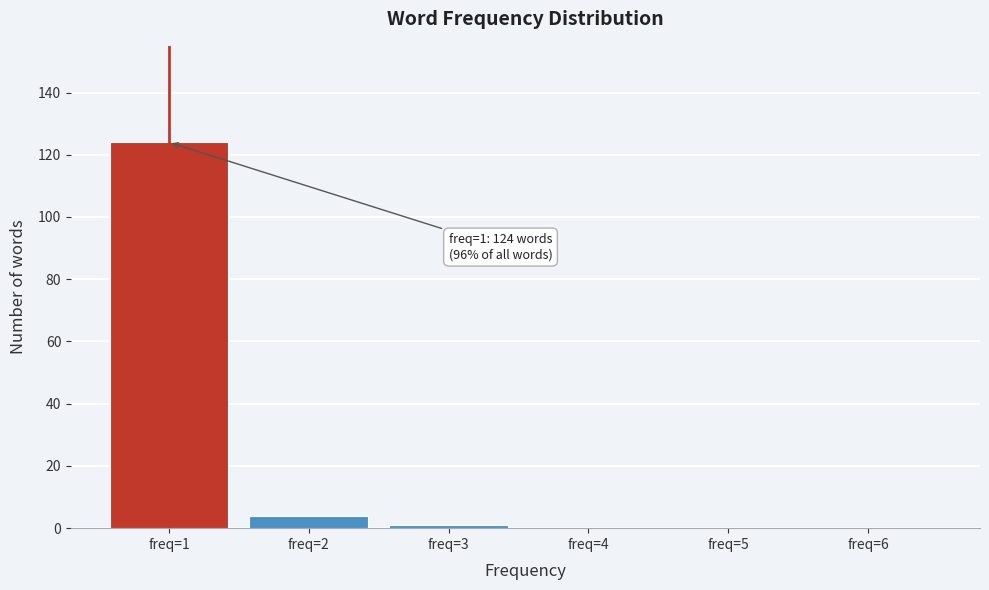

Reading left to right, transcribe all the data shown in this chart.

freq=1=124	freq=2=4	freq=3=1	freq=4=0	freq=5=0	freq=6=0